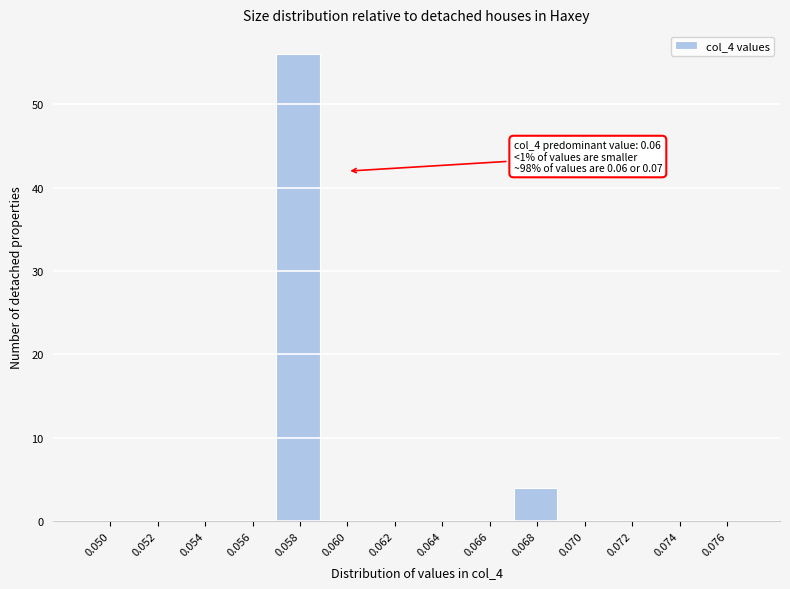

Reading left to right, list all the values displayed in this chart.

0.050=0	0.052=0	0.054=0	0.056=0	0.058=56	0.060=0	0.062=0	0.064=0	0.066=0	0.068=4	0.070=0	0.072=0	0.074=0	0.076=0